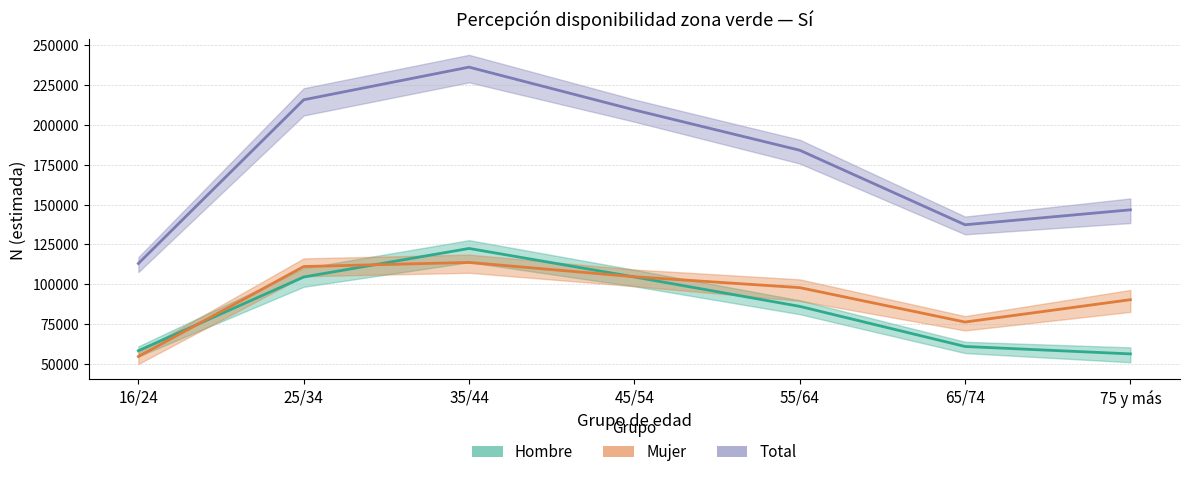

What position from the right is 55/64?

3